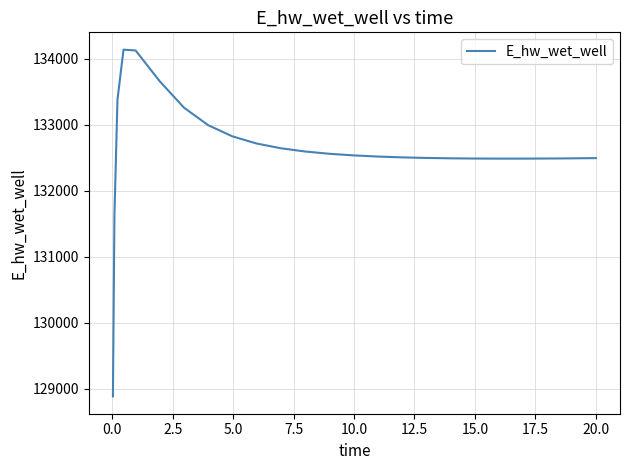

What is the smallest value displayed?

128887.1